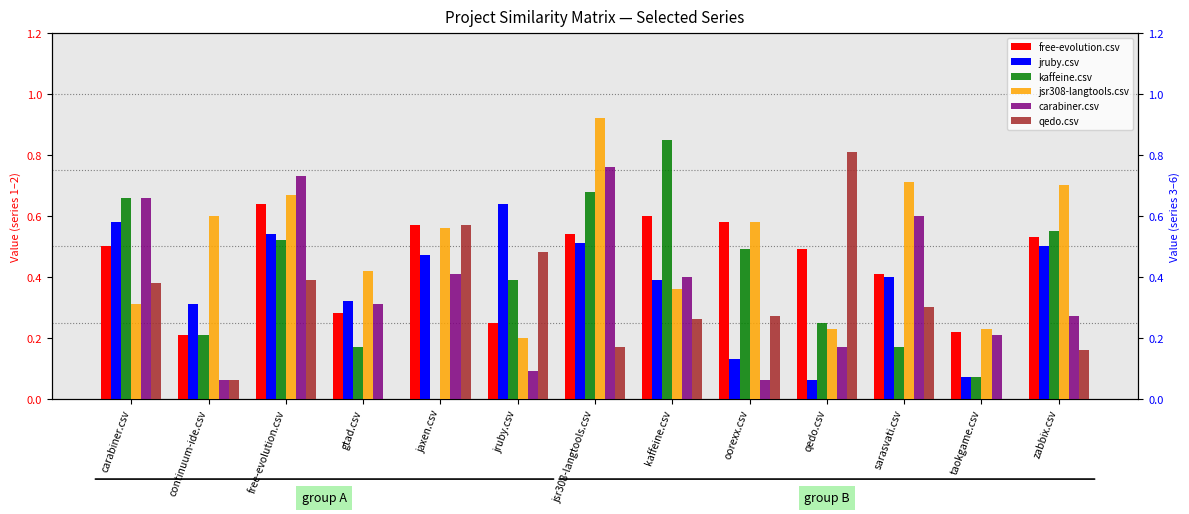

What is the label of the 8th bar from the right?

jruby.csv